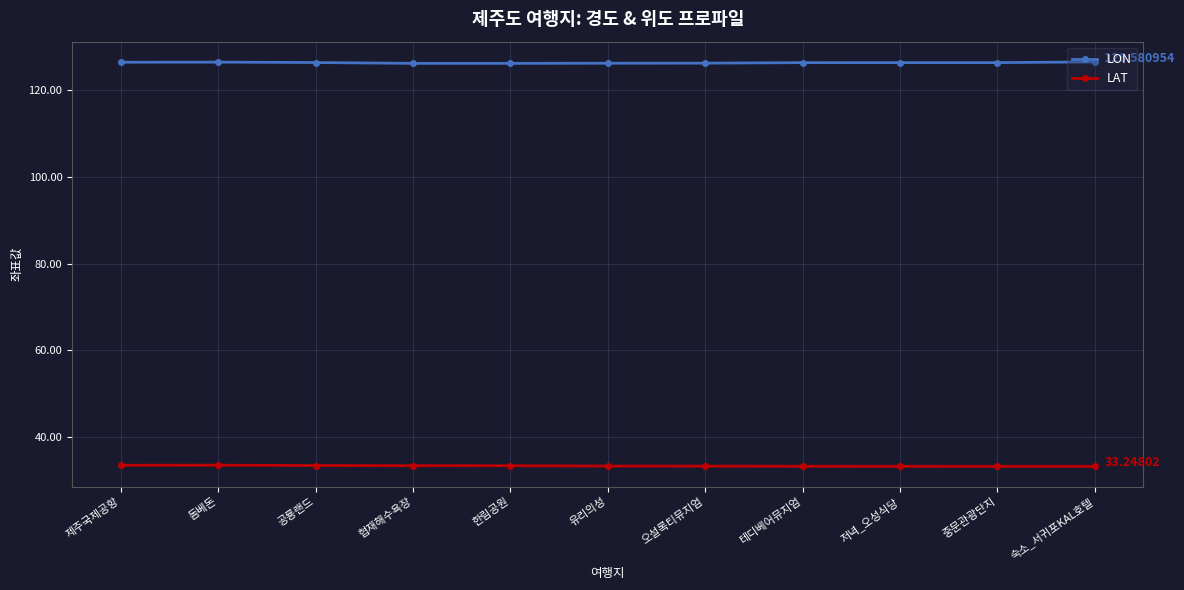

The LON series shows 179.7 at 한림공원. True or false?

False